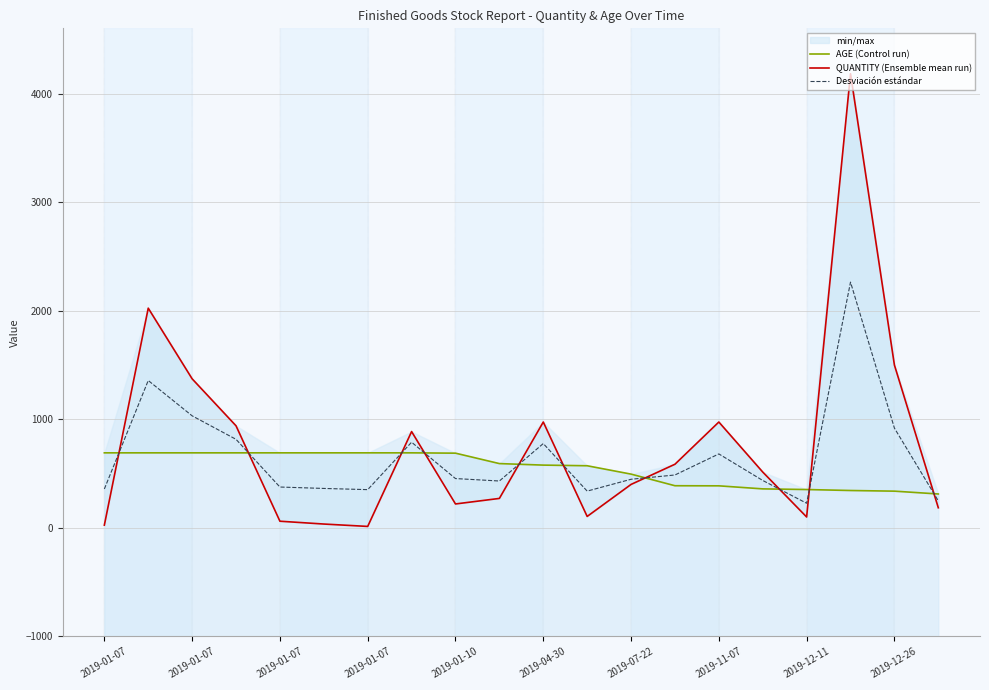

What is the label of the 20th point from the right?

2019-01-07